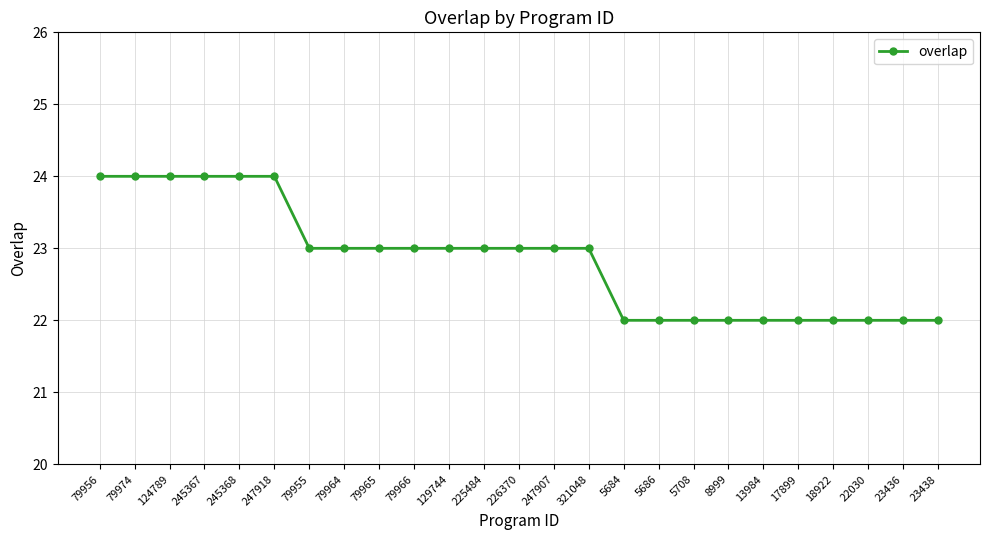

What is the smallest value displayed?

22